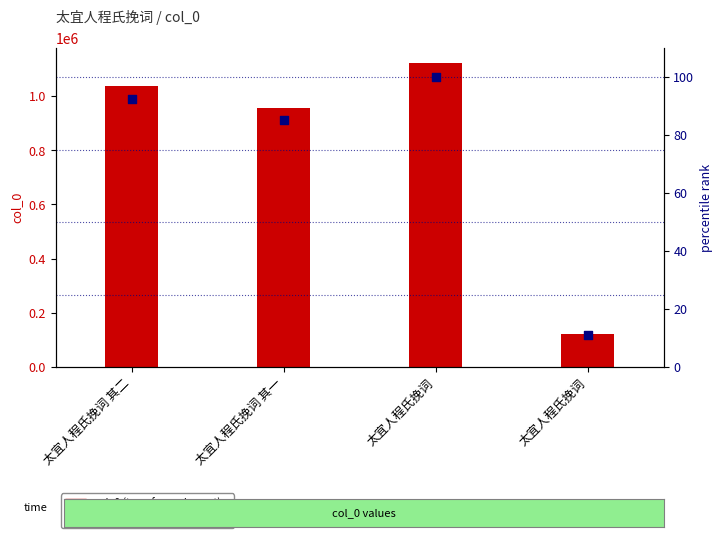

Which series has the largest total across all categories?

col_0